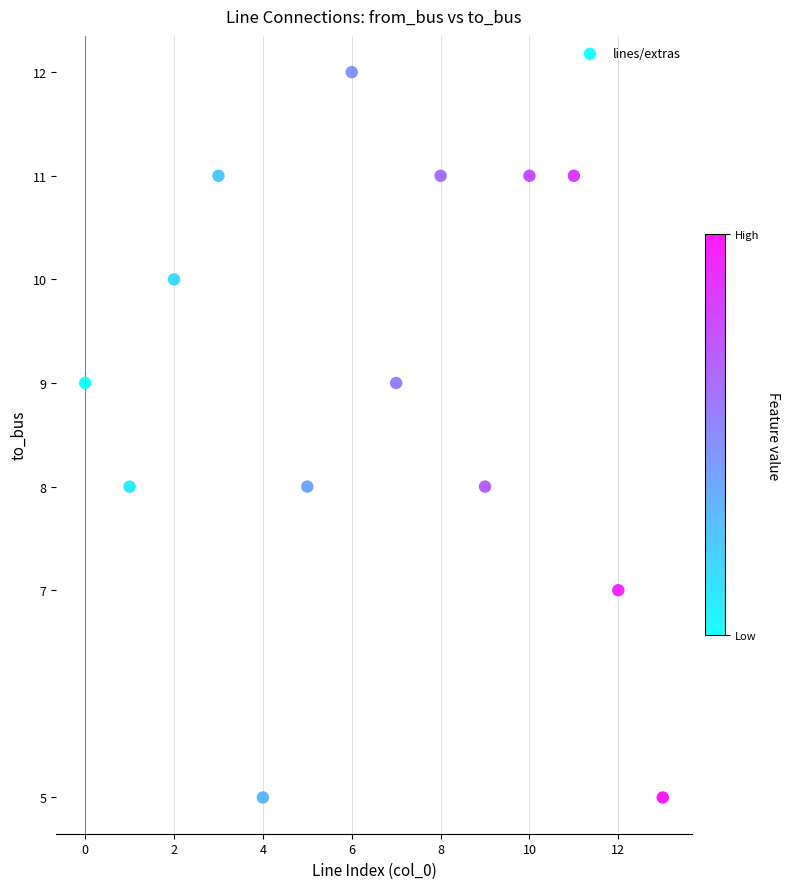

What is the range of Y values (max minus min)?

7